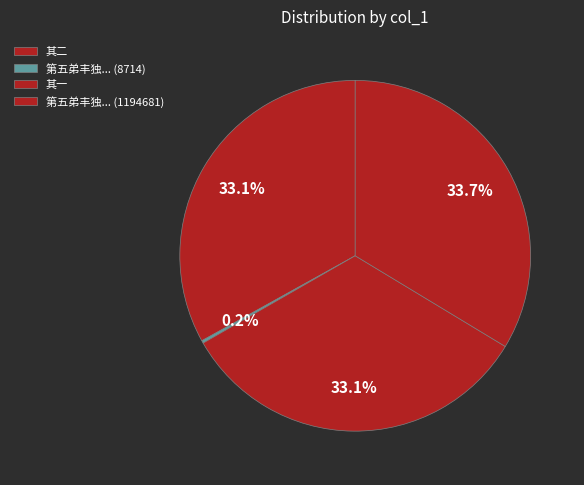

Is there any slice that represents more than half of the pie?

No